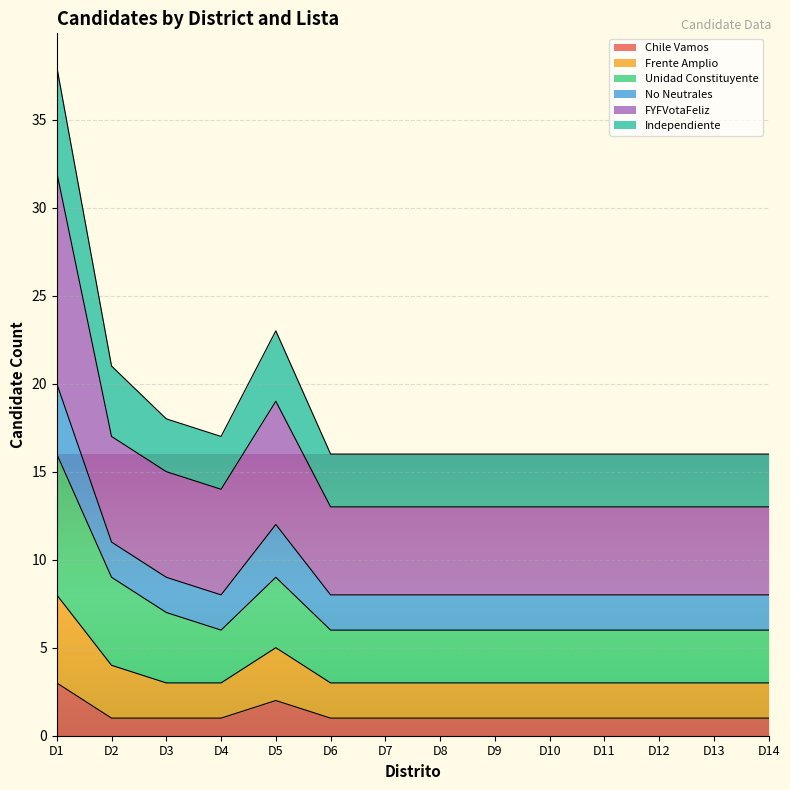

How many interior local peaks does the FYFVotaFeliz series have?

1